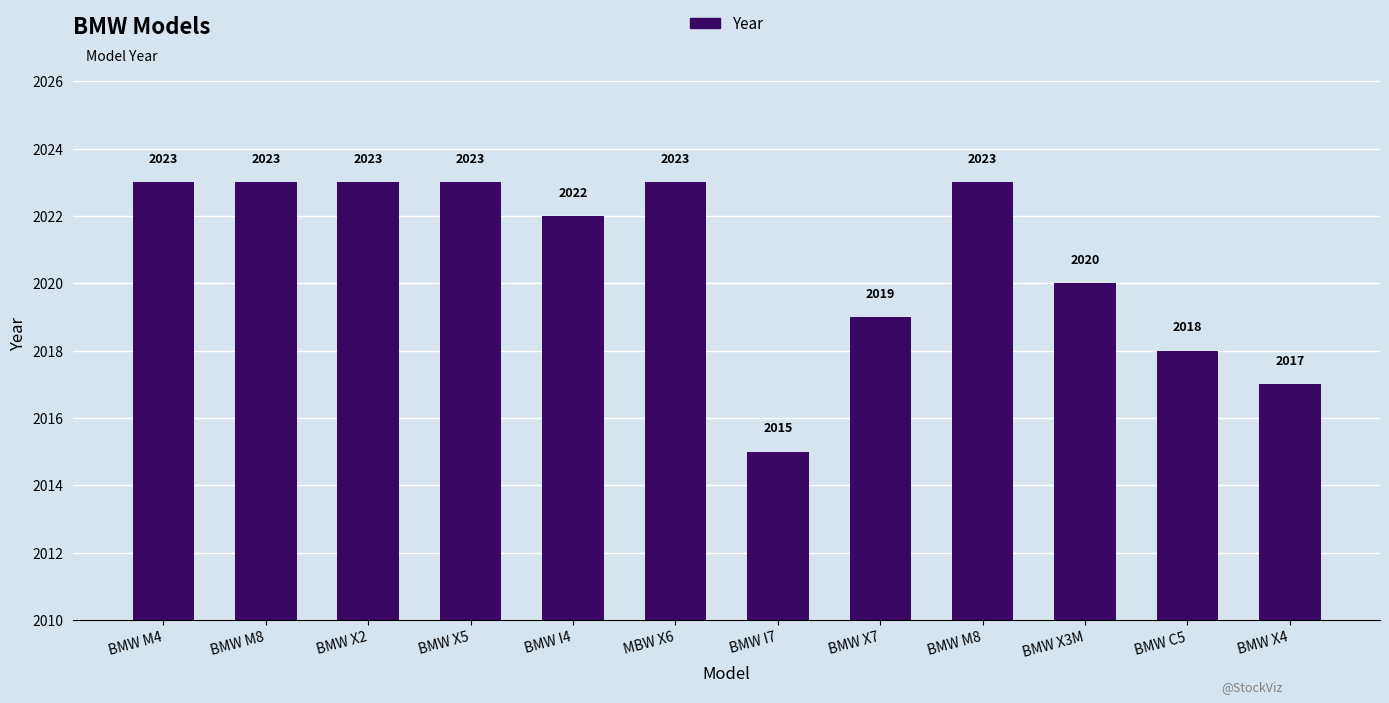

Rank the categories by value from highest to lowest.

BMW M4, BMW M8, BMW X2, BMW X5, MBW X6, BMW M8, BMW I4, BMW X3M, BMW X7, BMW C5, BMW X4, BMW I7